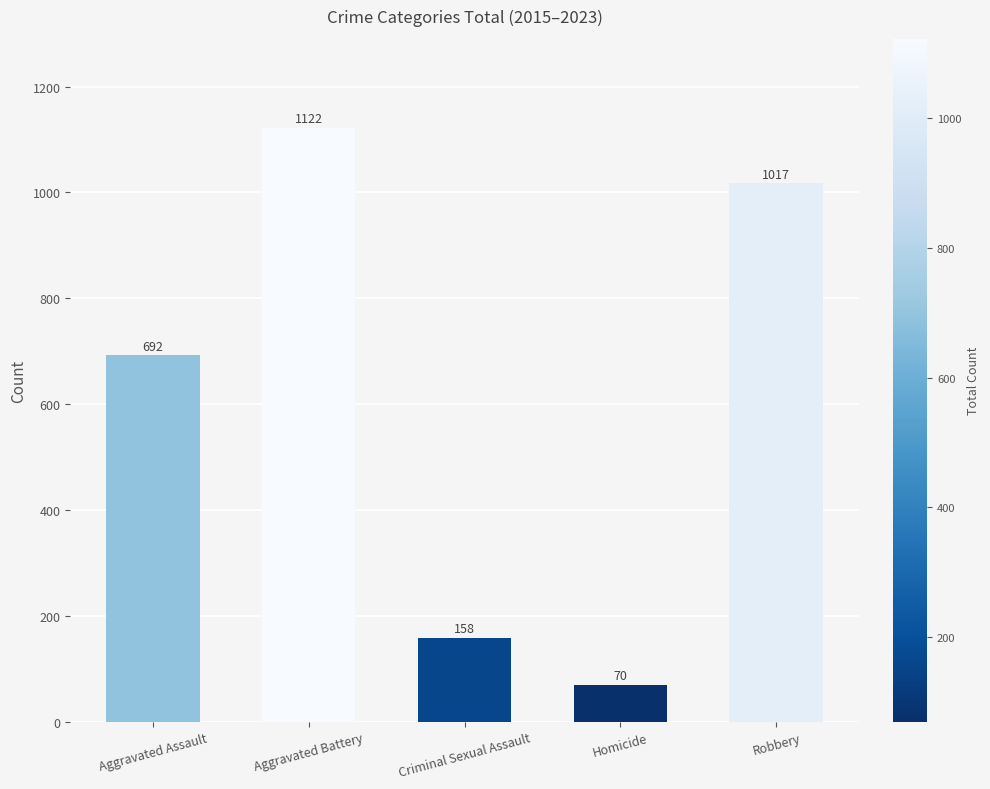

Reading left to right, what are all the values shown in this chart?

Aggravated Assault=692	Aggravated Battery=1122	Criminal Sexual Assault=158	Homicide=70	Robbery=1017